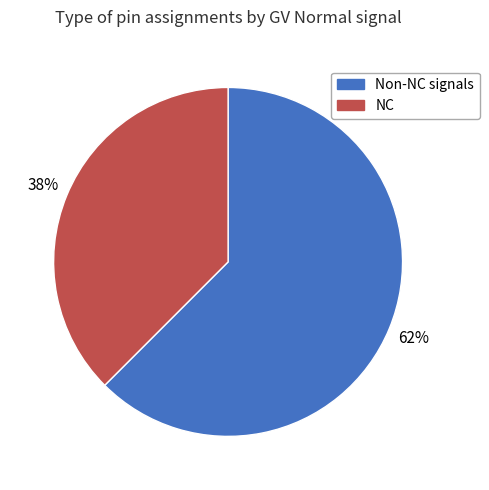

To the nearest percent, what is the average slice percentage?

50%